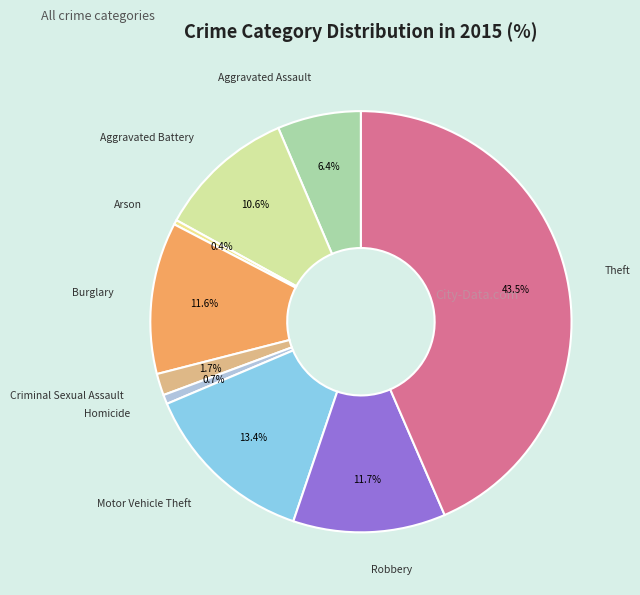

Which slice is the largest?

Theft